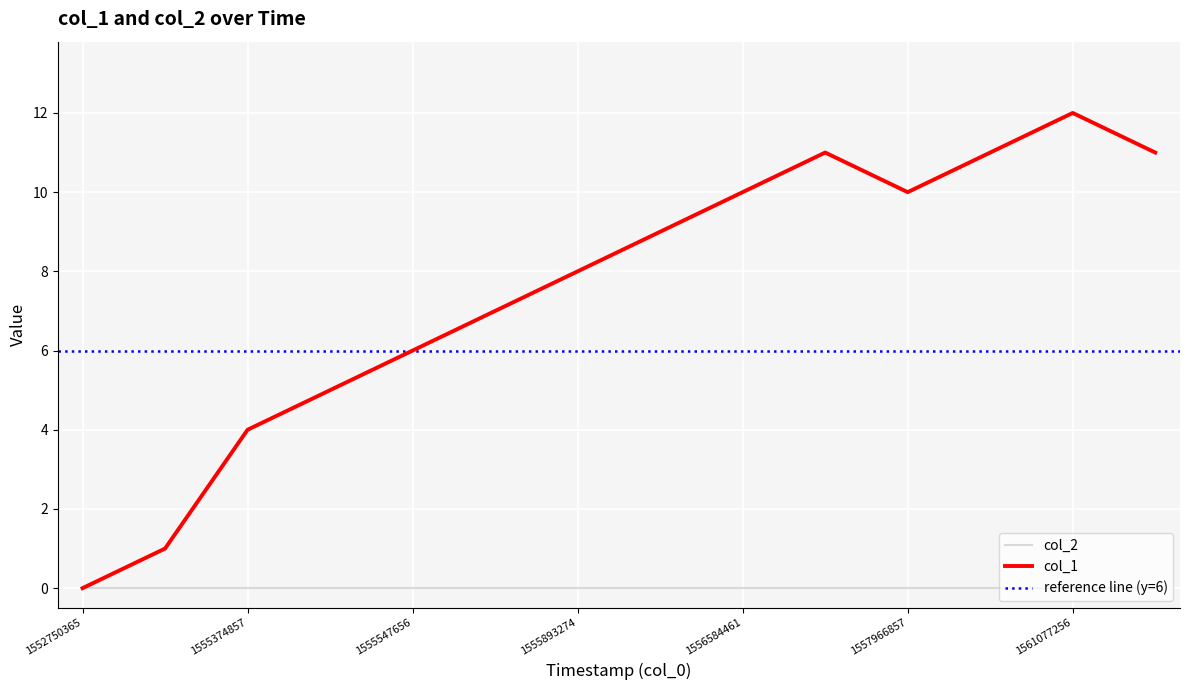

Read the value at 1561422868.

11